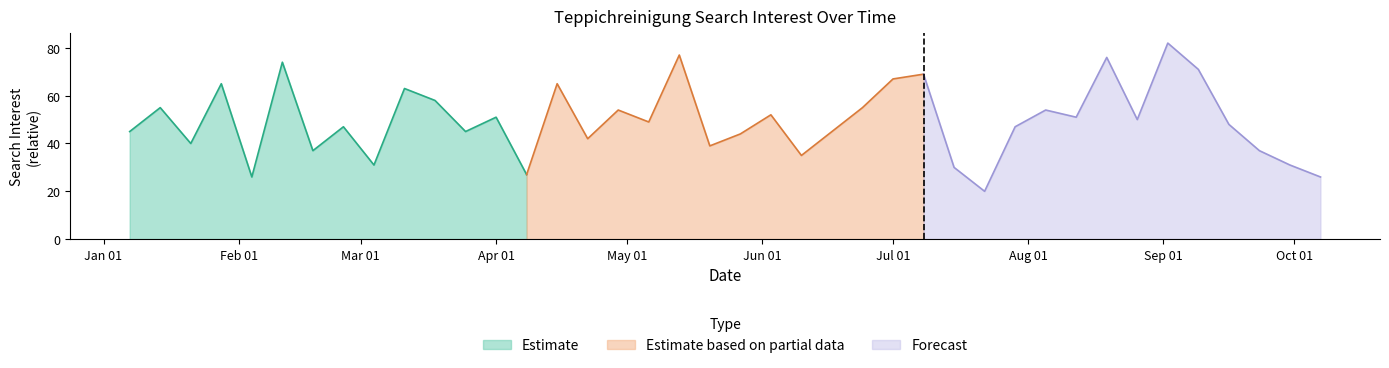

What is the difference between the second highest and minimum values?

57